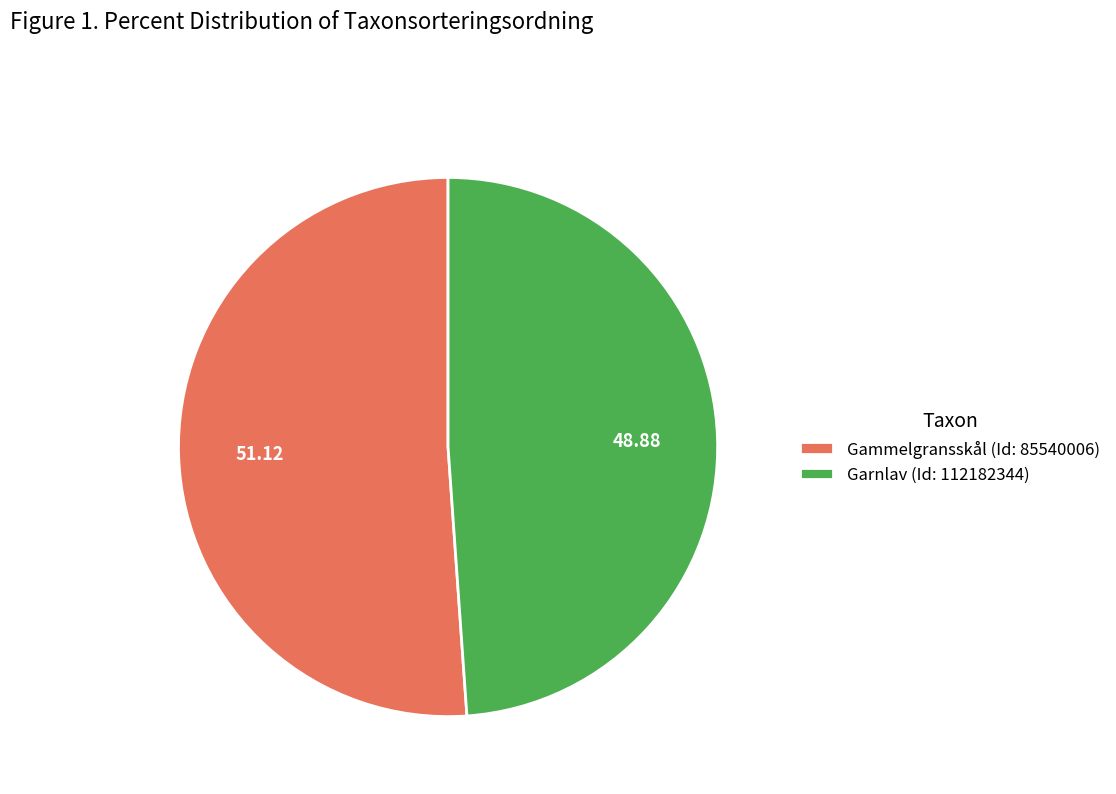

What is the smallest slice in the pie chart?

Garnlav (Id: 112182344)